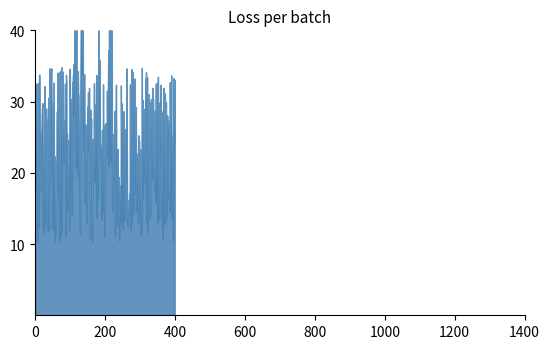

What is the minimum value shown in the chart?

10.3